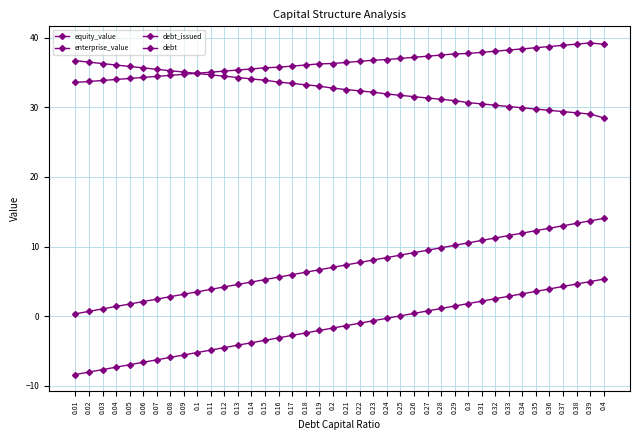

How many lines are shown in the chart?

4